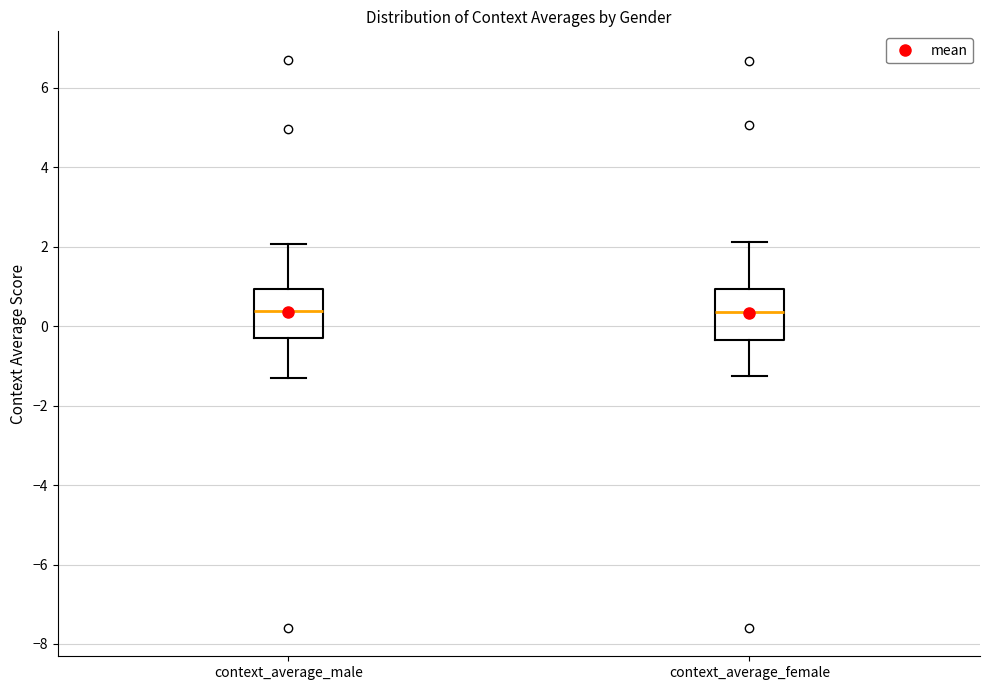

Reading left to right, transcribe this box plot: for each box, give where its median line is, the range the box spans, and where its two whiskers end, as read against the y-axis. The values are not printed on the chart, so give them approximately, as read against the axis.

context_average_male: median 0.4, box -0.4 to 1.0, whiskers -1.4 to 2.0
context_average_female: median 0.4, box -0.4 to 1.0, whiskers -1.2 to 2.2